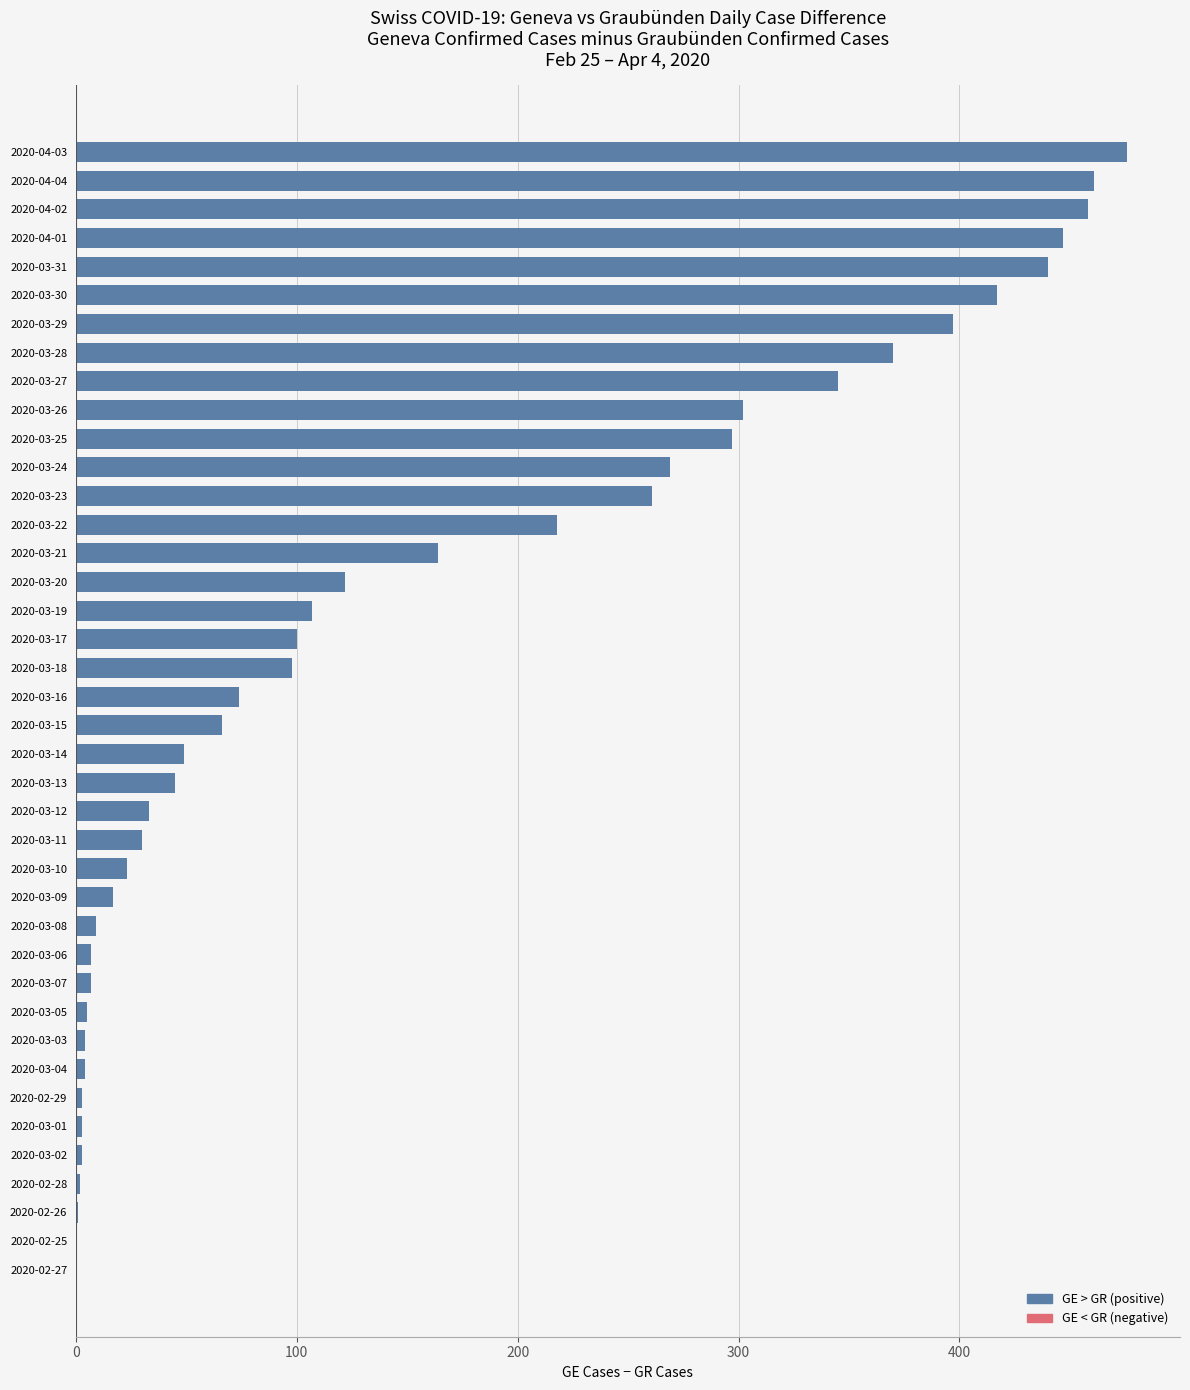

Are the bars grouped side by side (vs. stacked)?

No